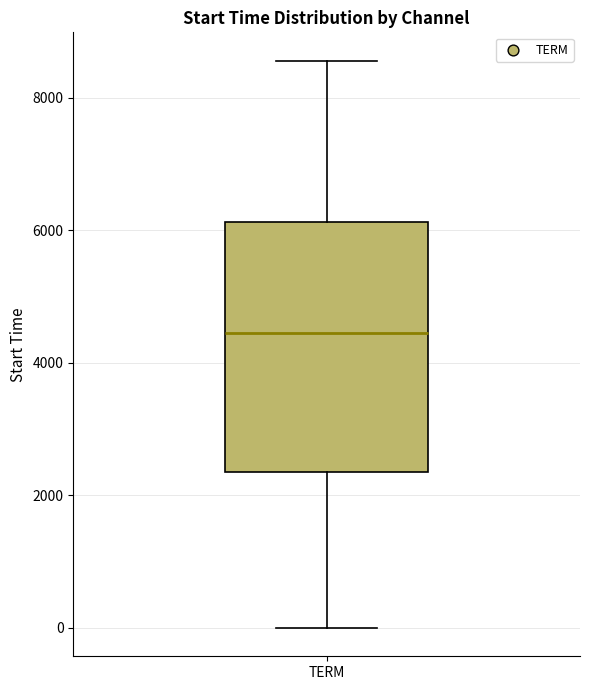

Where does the upper whisker of the box for TERM end on the y-axis? The values are not printed on the chart, so give them approximately, as read against the axis.

8600